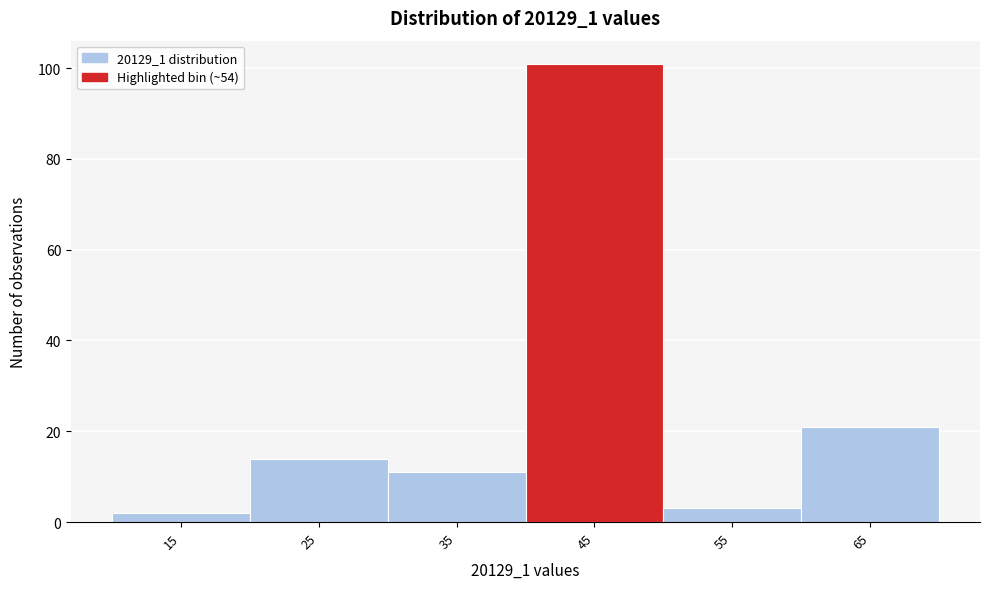

Reading left to right, what are all the values shown in this chart?

2	14	11	101	3	21